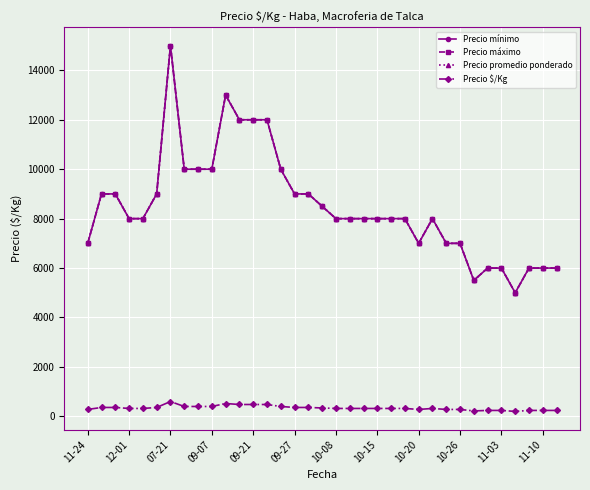

Reading left to right, transcribe all the data shown in this chart.

Precio mínimo: 7000	9000	9000	8000	8000	9000	15000	10000	10000	10000	13000	12000	12000	12000	10000	9000	9000	8500	8000	8000	8000	8000	8000	8000	7000	8000	7000	7000	5500	6000	6000	5000	6000	6000	6000
Precio máximo: 7000	9000	9000	8000	8000	9000	15000	10000	10000	10000	13000	12000	12000	12000	10000	9000	9000	8500	8000	8000	8000	8000	8000	8000	7000	8000	7000	7000	5500	6000	6000	5000	6000	6000	6000
Precio promedio ponderado: 7000	9000	9000	8000	8000	9000	15000	10000	10000	10000	13000	12000	12000	12000	10000	9000	9000	8500	8000	8000	8000	8000	8000	8000	7000	8000	7000	7000	5500	6000	6000	5000	6000	6000	6000
Precio $/Kg: 280	360	360	320	320	360	600	400	400	400	520	480	480	480	400	360	360	340	320	320	320	320	320	320	280	320	280	280	220	240	240	200	240	240	240